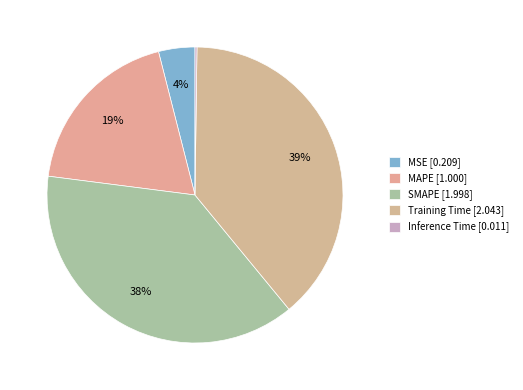

To the nearest percent, what is the difference between the Training Time and Inference Time slice percentages?

39%